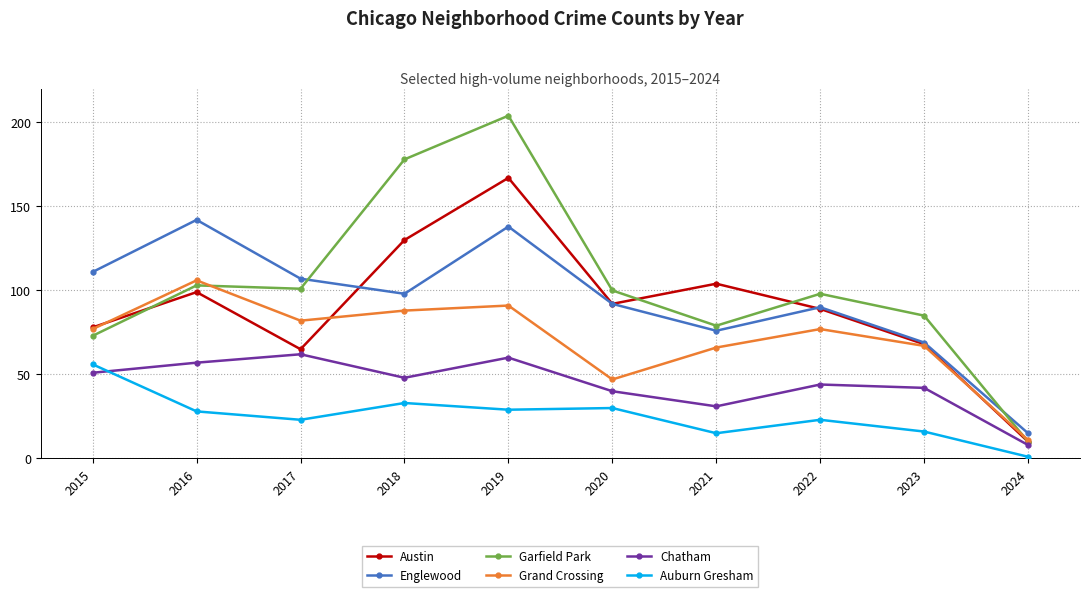

How many series are shown in this chart?

6